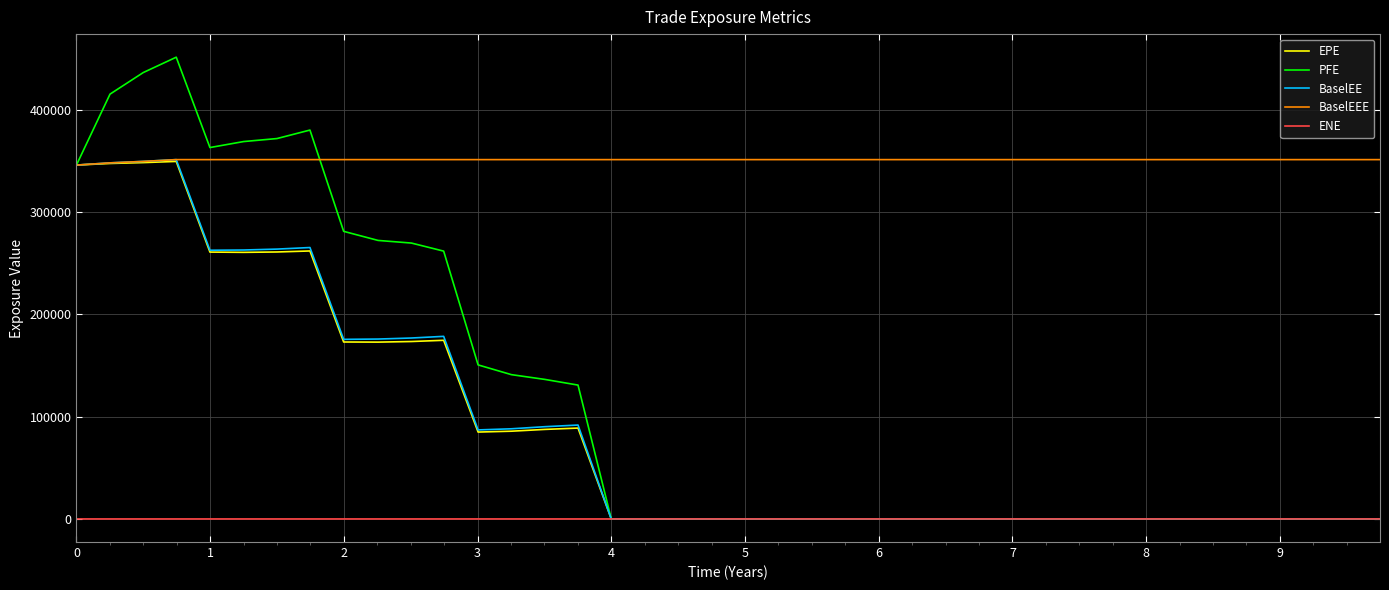

Which series has the largest range (max minus min)?

PFE